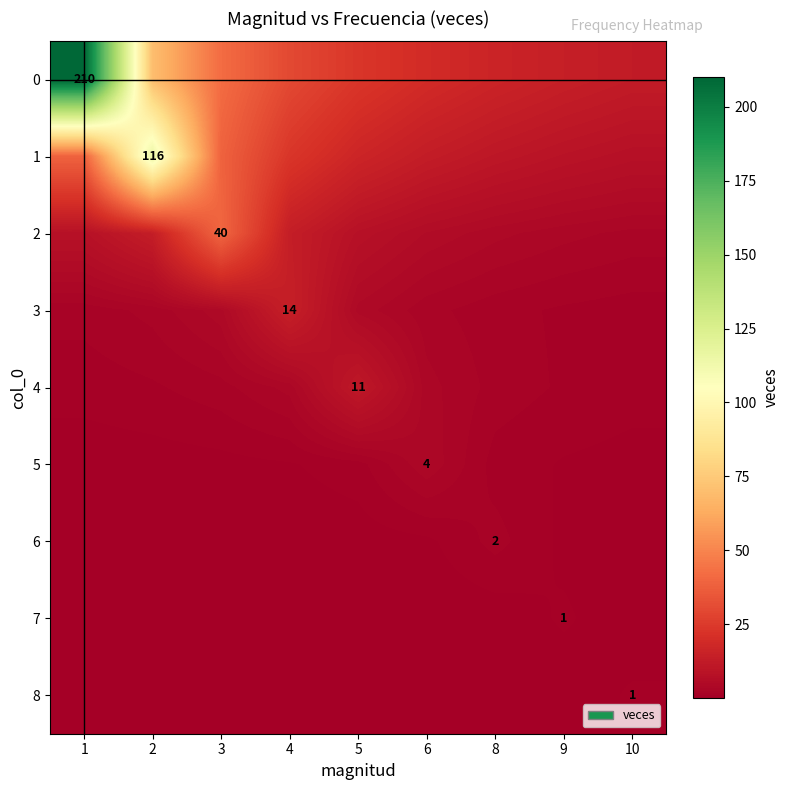

Which category has the highest value in the 3 series?

4